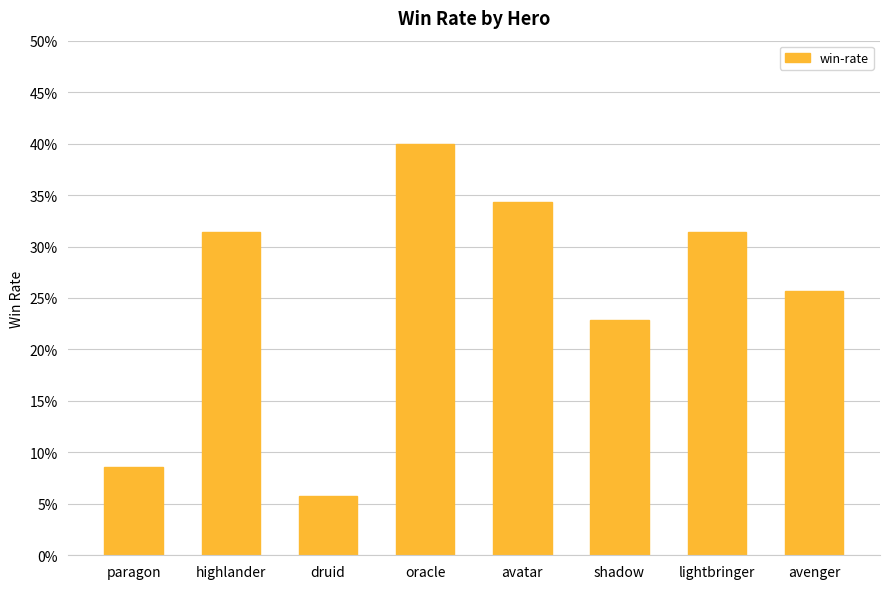

The chart shows a value of 0.3 at highlander. True or false?

True